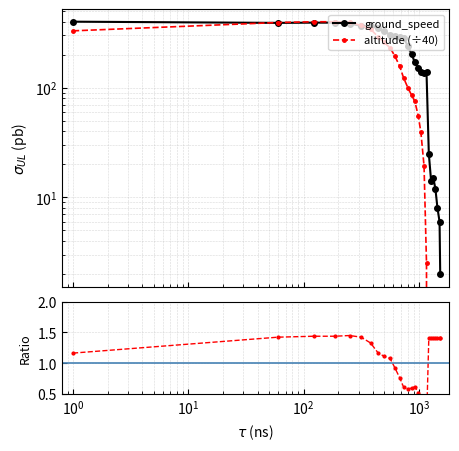

Is the value of altitude (÷40) at $\mathdefault{10^{0}}$ greater than the value of ratio at 14?

Yes